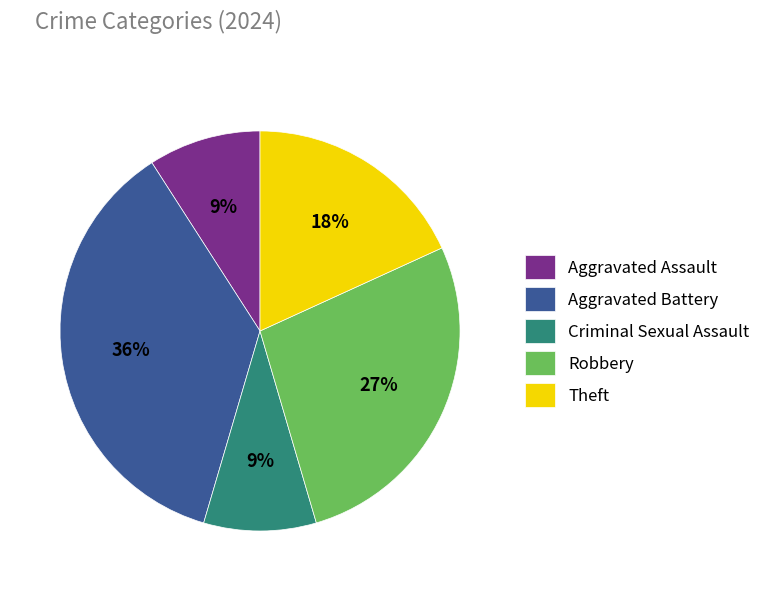

Combined, do Theft and Criminal Sexual Assault account for over 50%?

No